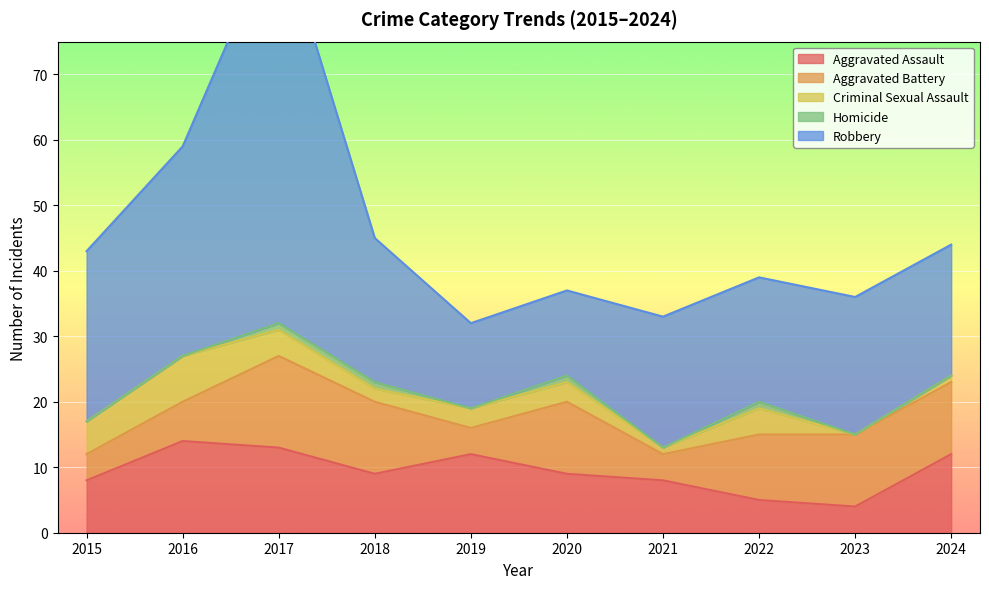

Rank the series at 2015 from lowest to highest value.

Homicide, Aggravated Battery, Criminal Sexual Assault, Aggravated Assault, Robbery